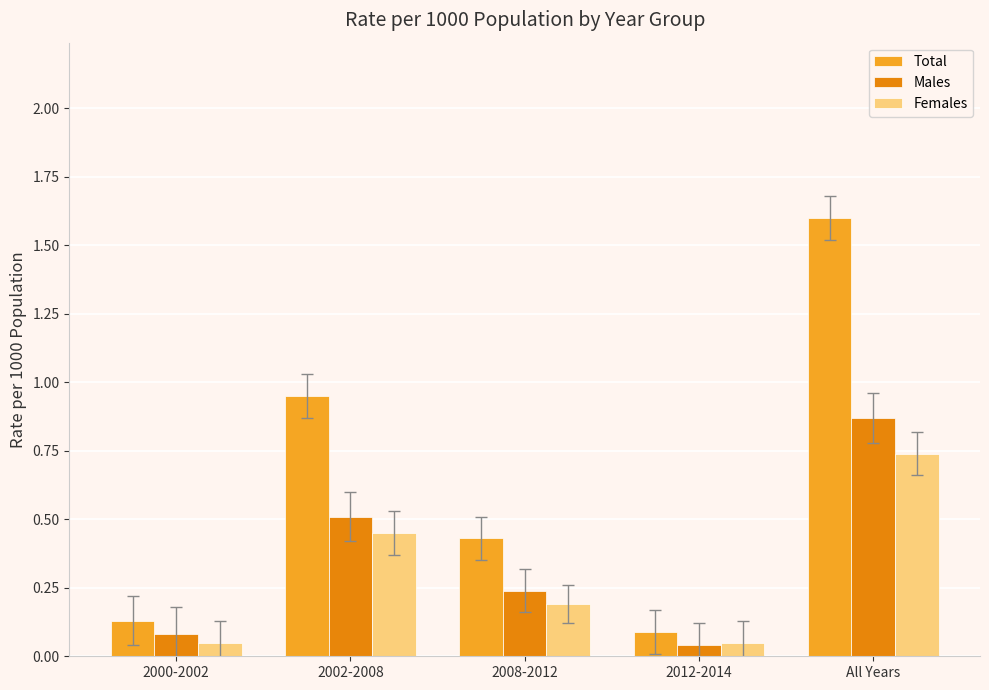

Where is Males nearest to the value 0?

2012-2014